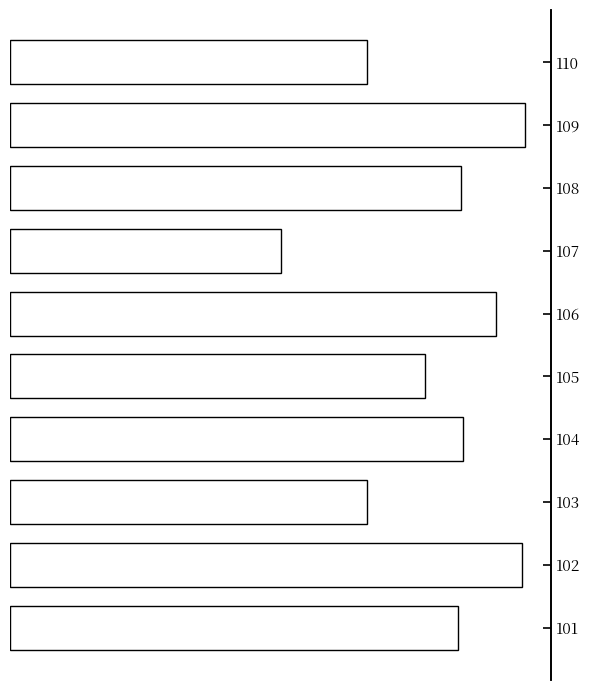

What is the maximum value shown in the chart?

13.5